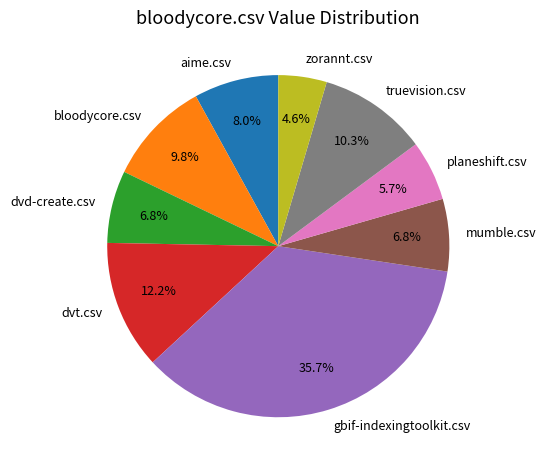

What is the largest slice in the pie chart?

gbif-indexingtoolkit.csv